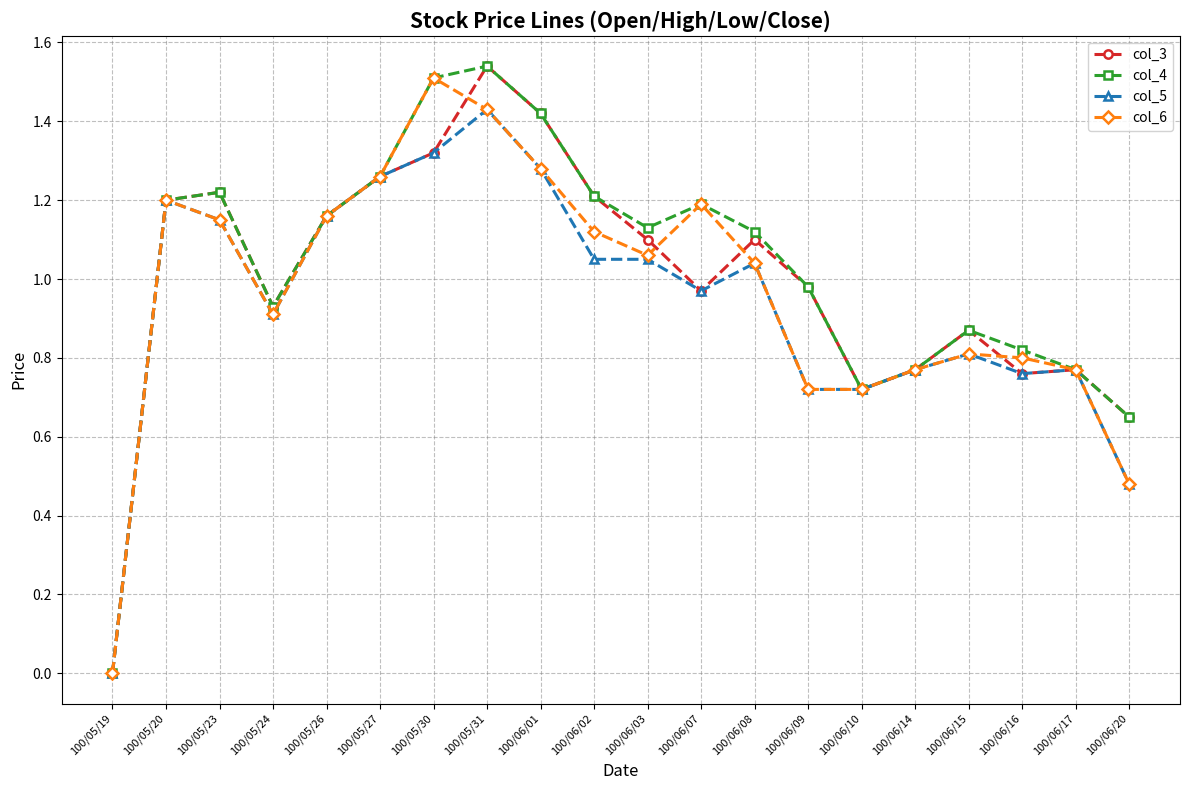

Where is the first local maximum for col_6?

100/05/20